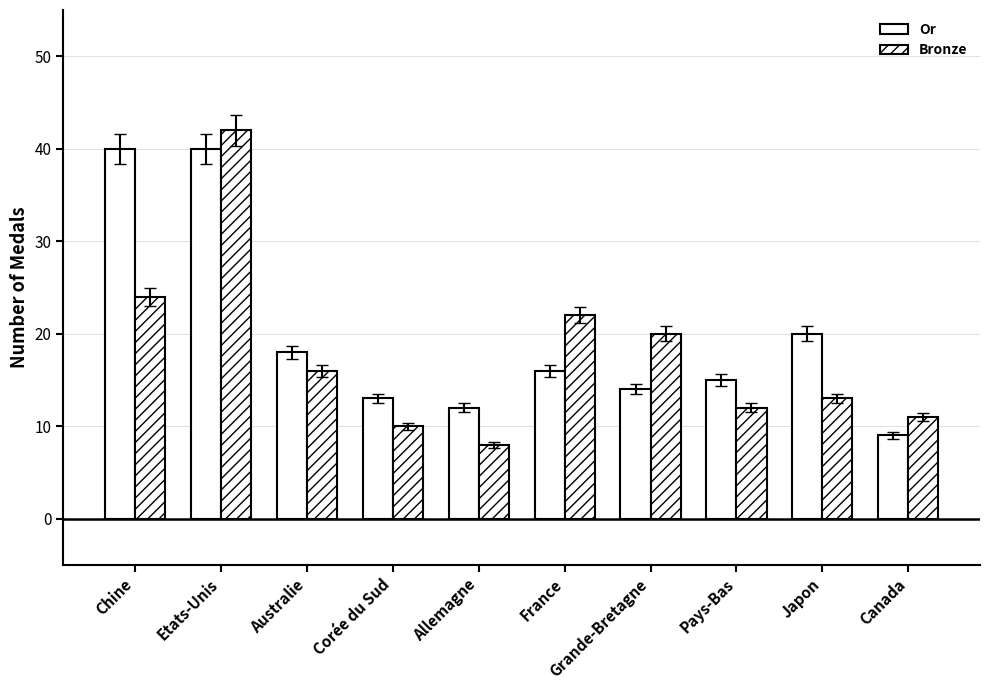

Read the Or value at Corée du Sud, to the nearest 5.

15